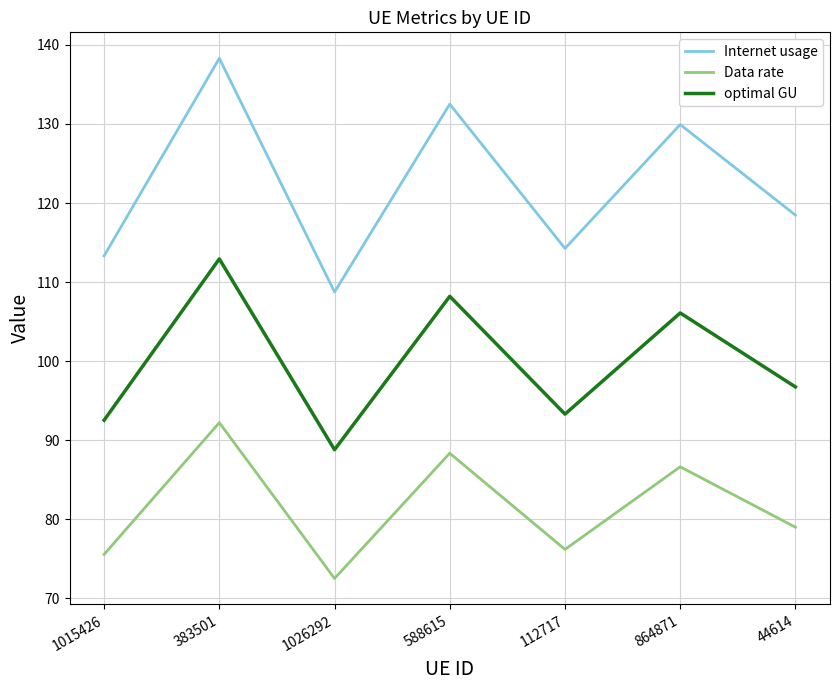

The value of Data rate at 44614 is 29.2. True or false?

False